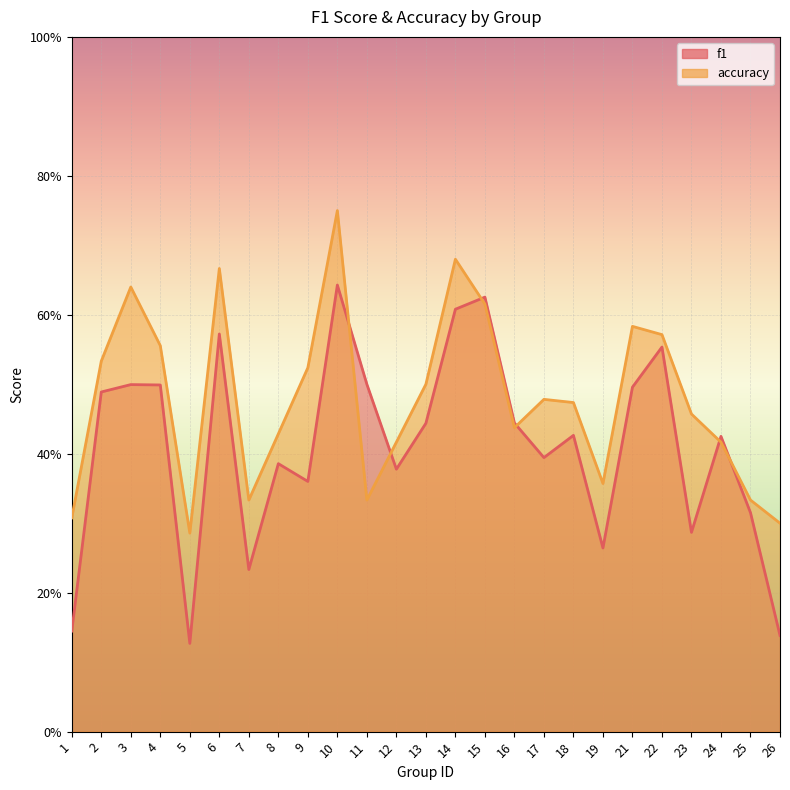

What are all the series names shown in the legend?

f1, accuracy